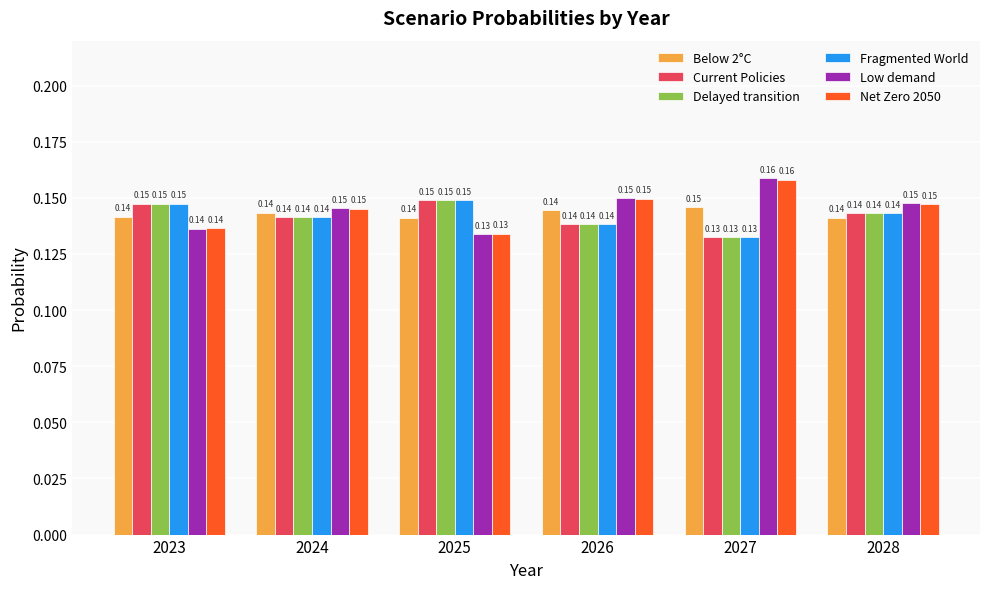

Does the chart contain stacked bars?

No